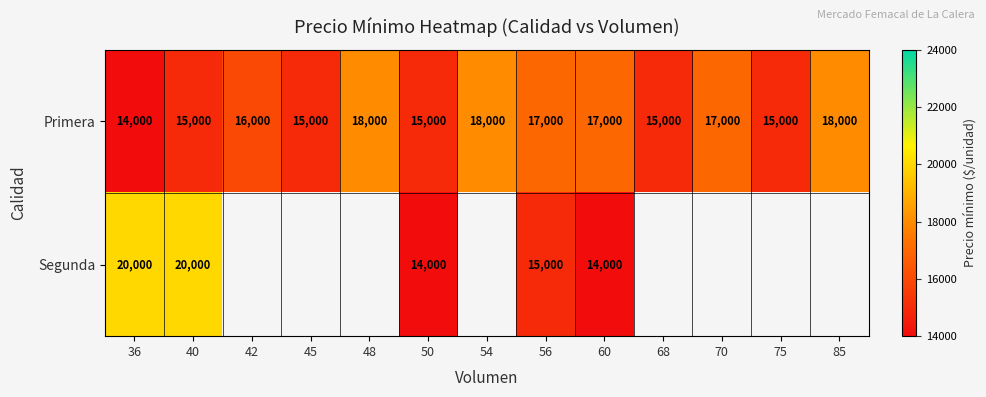

True or false: Primera has a value of 4723.1 at 56.

False